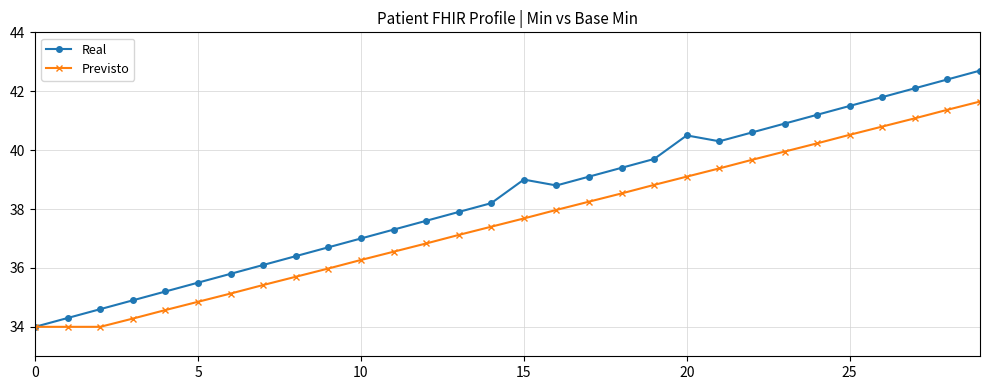

What is the average value of the Real series?

38.4